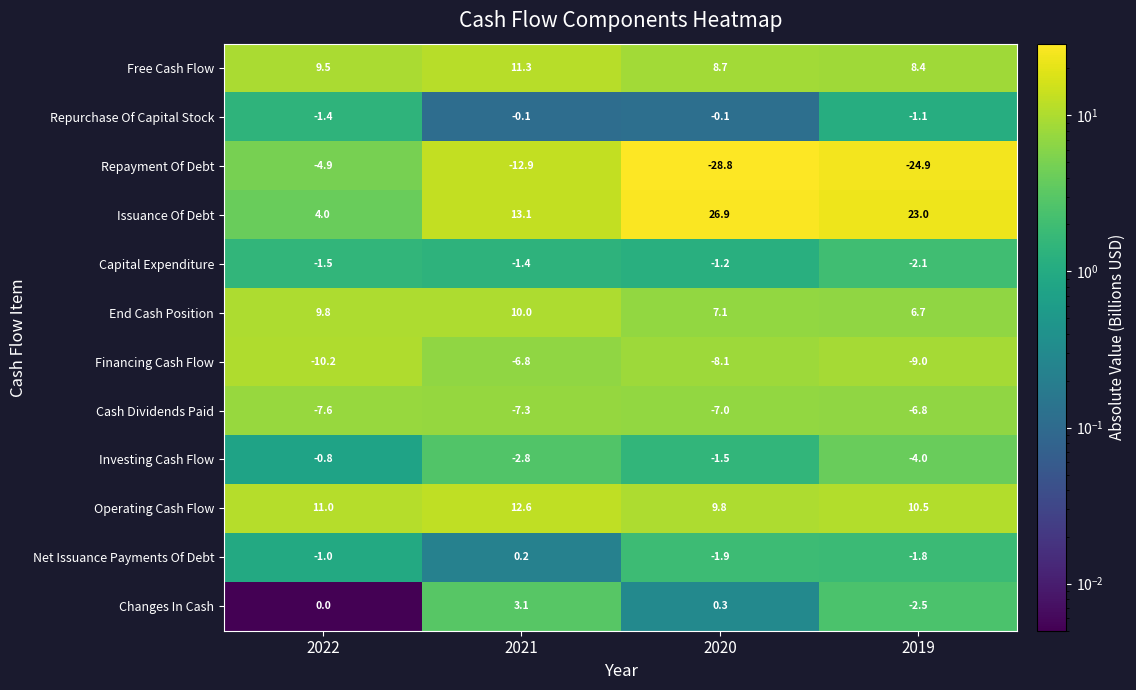

How many distinct data groups are displayed?

12